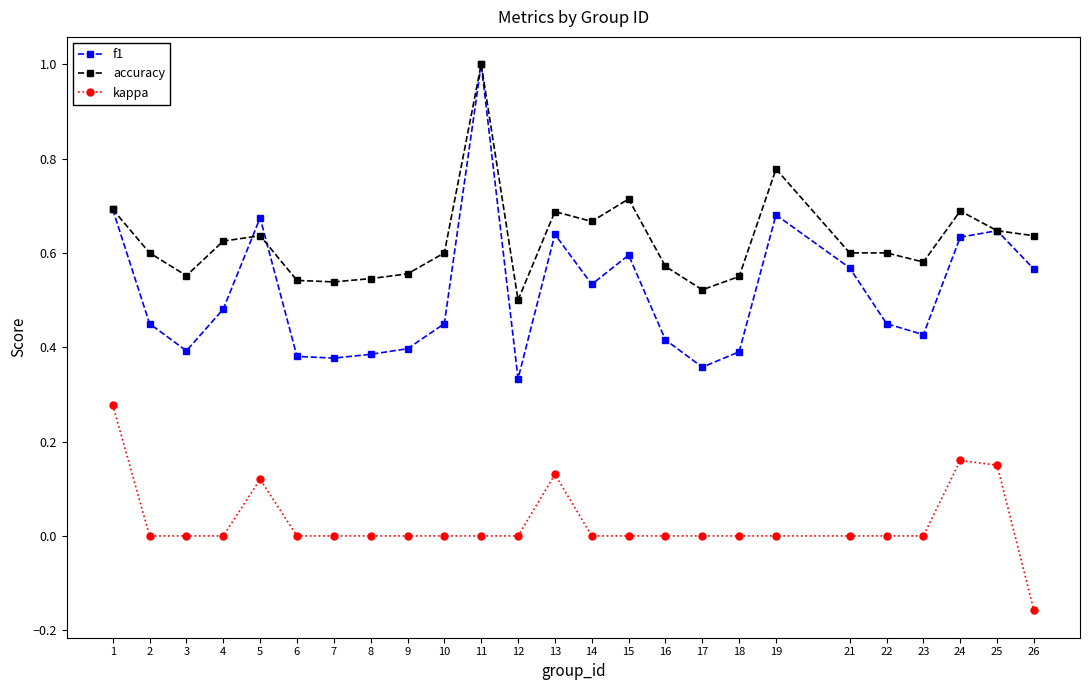

What is the sum of the accuracy values at 24 and 2?

1.3